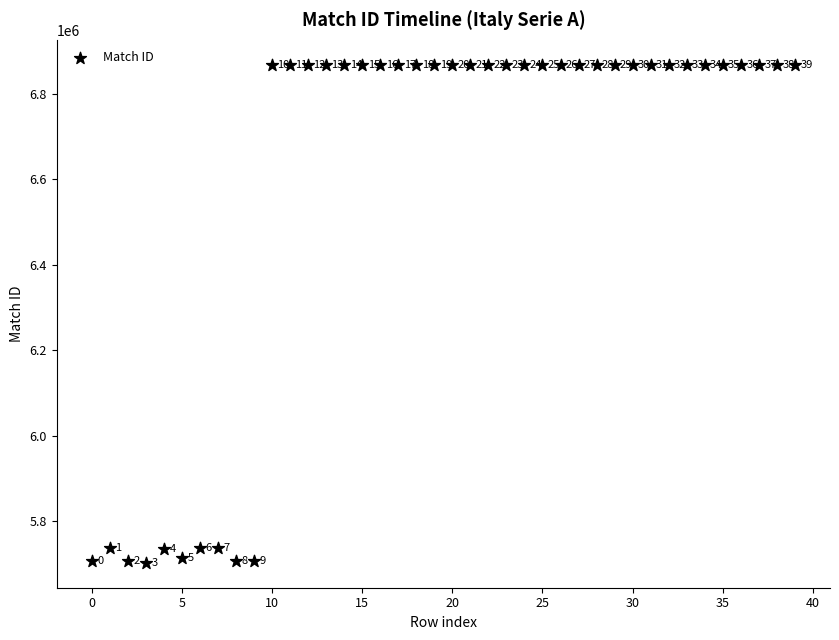

What is the range of Y values (max minus min)?

1165905